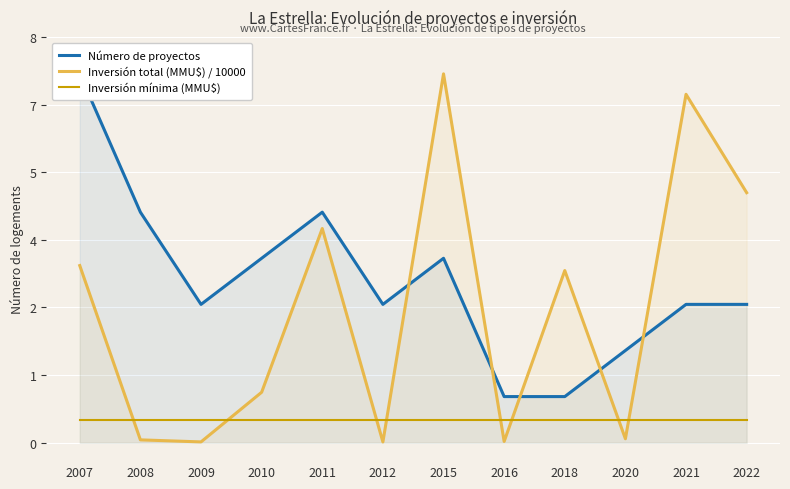

True or false: Número de proyectos has a value of 4.0 at 2010.

True